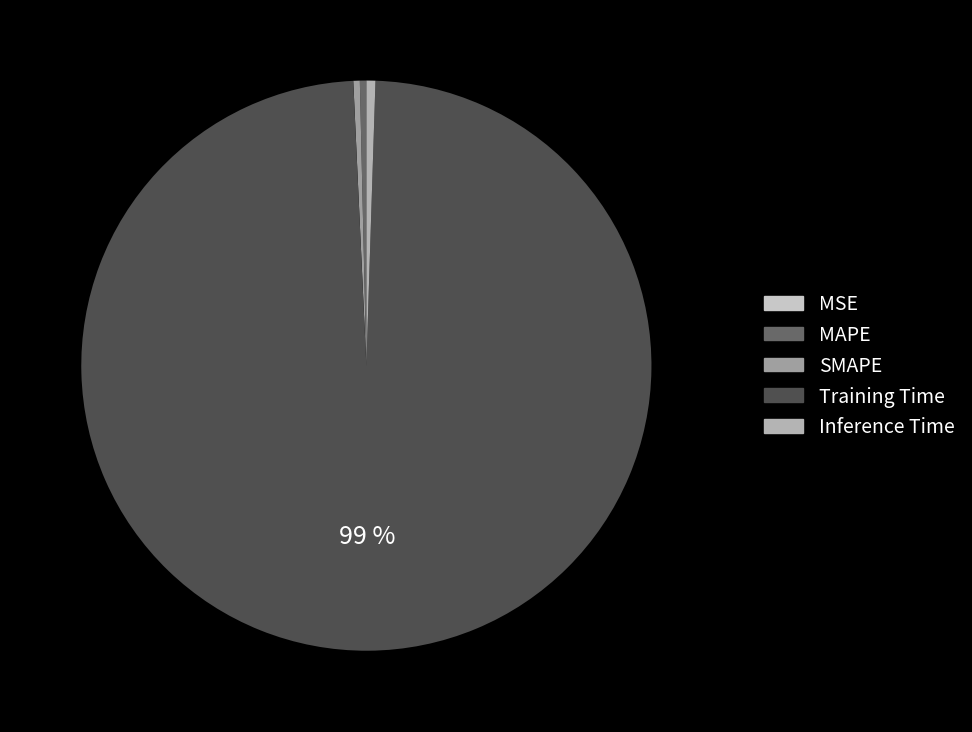

Rank the categories by value from lowest to highest.

MSE, MAPE, SMAPE, Inference Time, Training Time